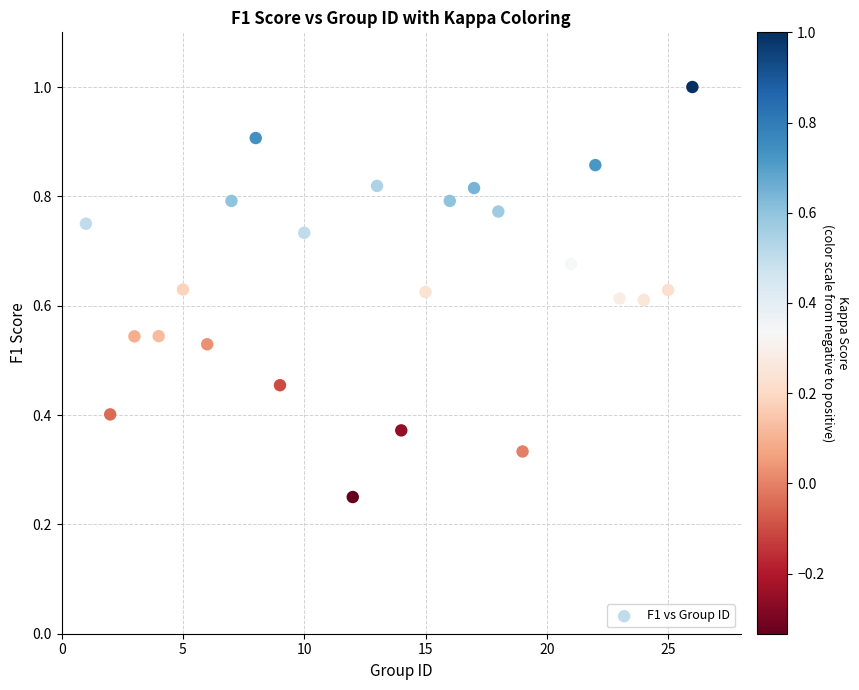

What is the range of X values (max minus min)?

25.0